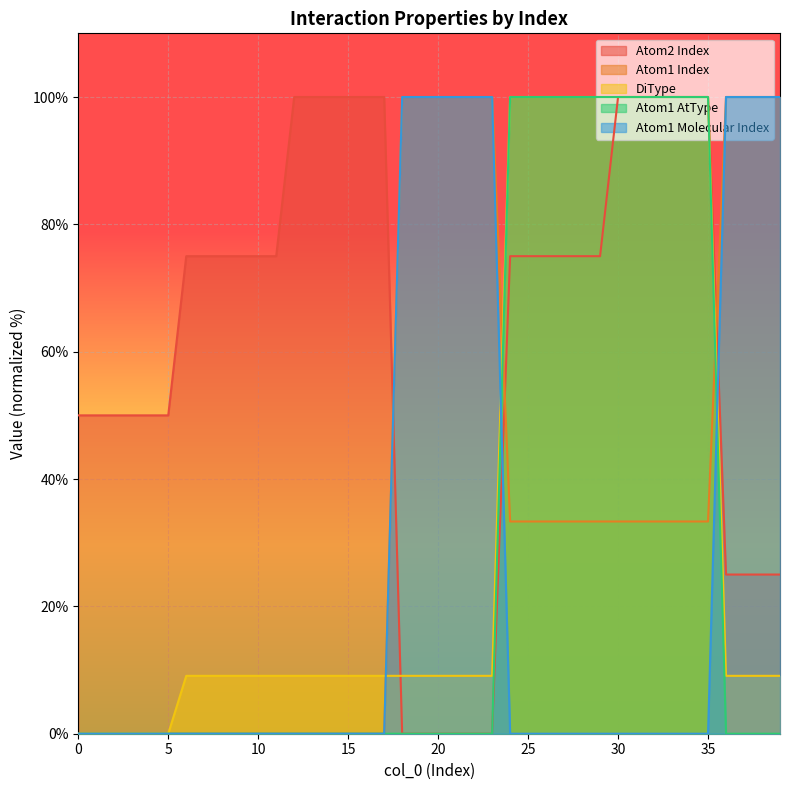

What is the sum of the Atom2 Index values at 36 and 16?

125.0